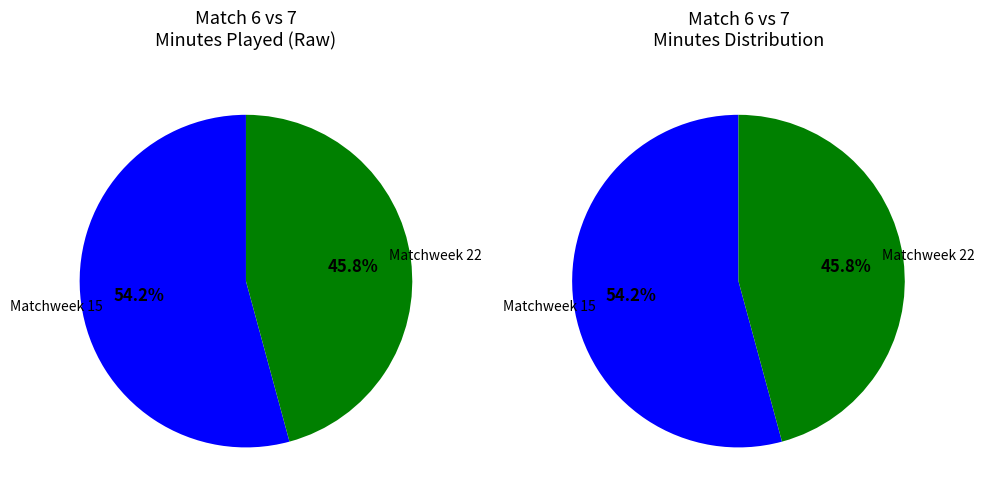

What portion of the pie excludes Matchweek 15?

45.8%